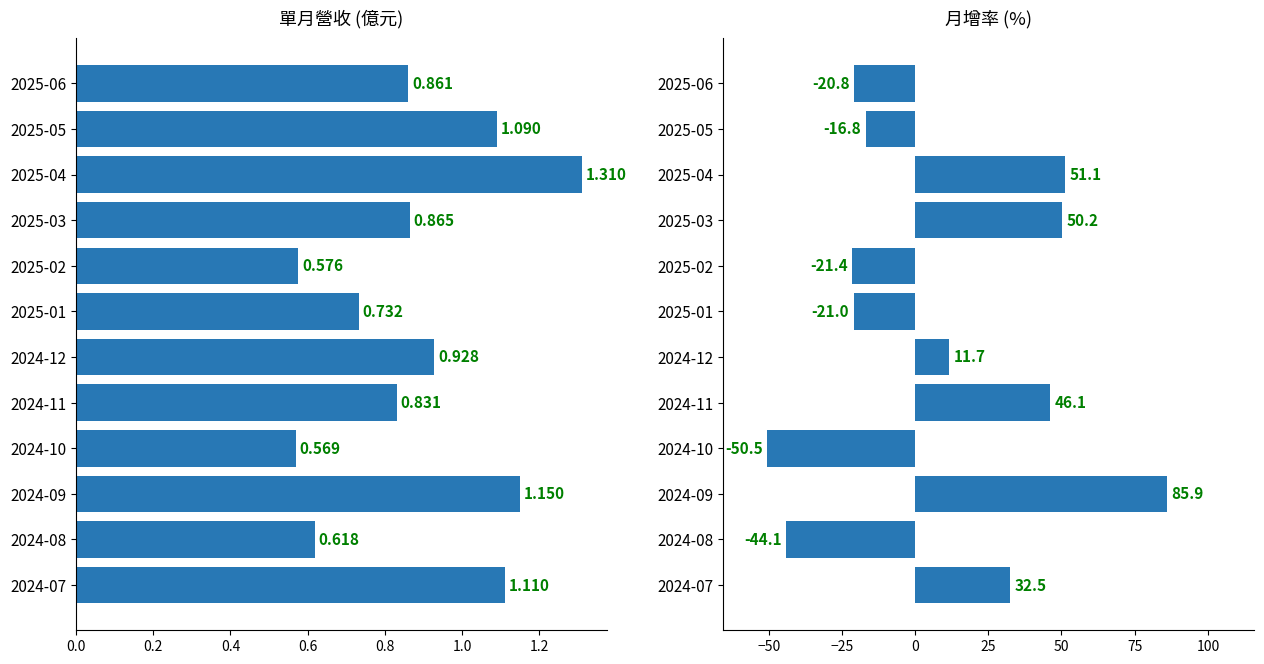

What is the total value across all series at 2024-07?

33.6